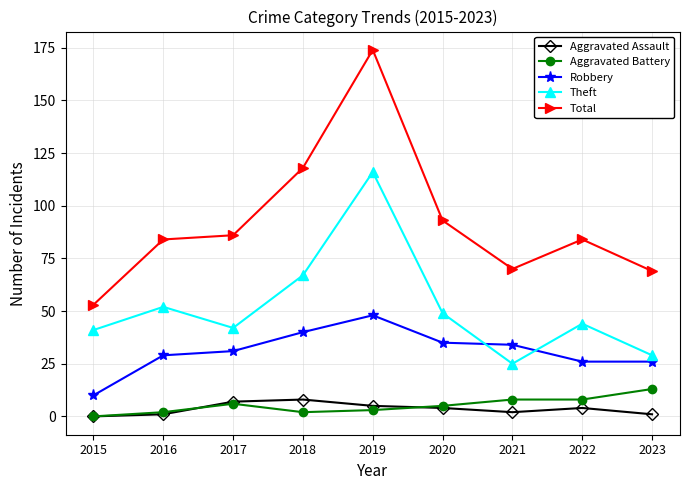

What value does the Total series have at 2015, to the nearest 10?

50